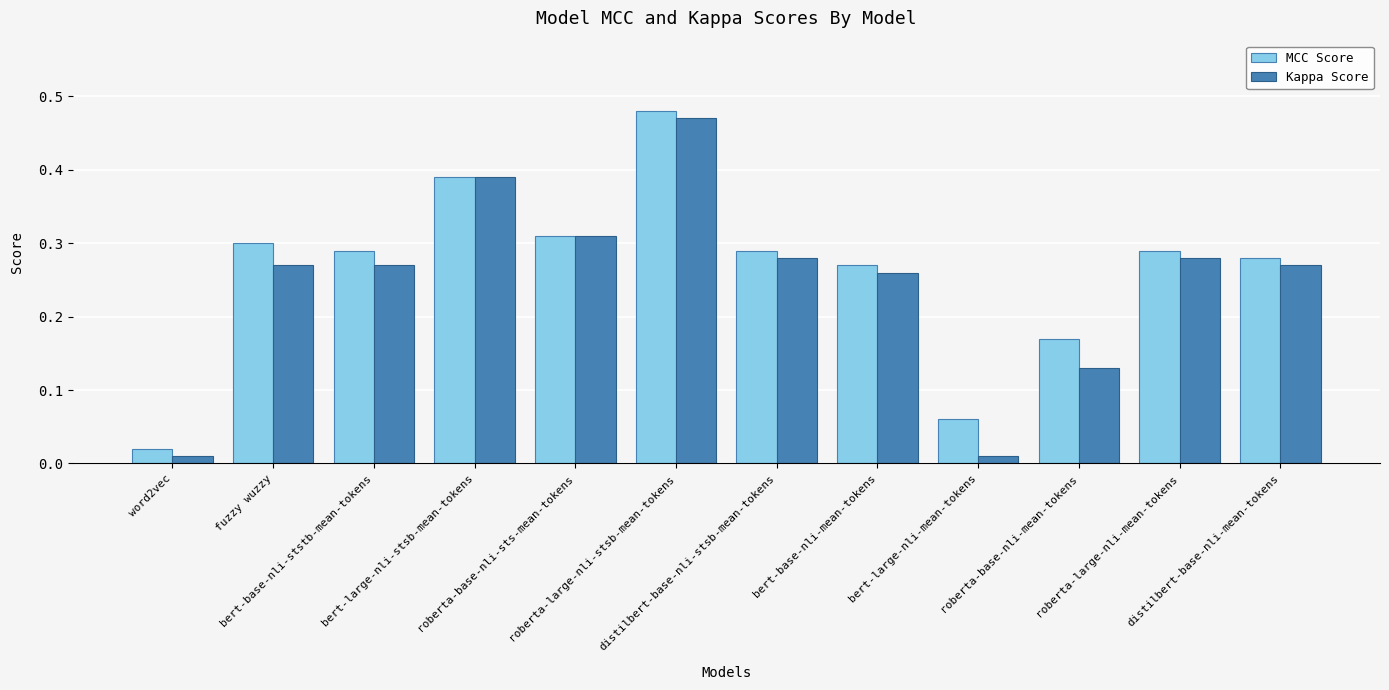

How many series are shown in this chart?

2